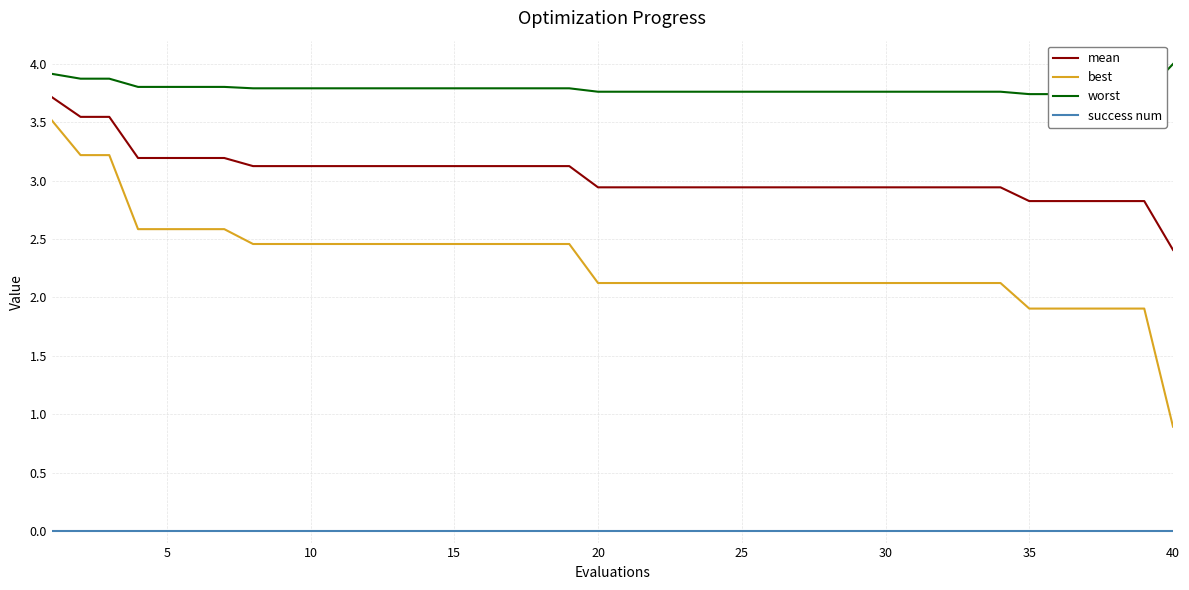

True or false: success num and mean cross at least once.

False